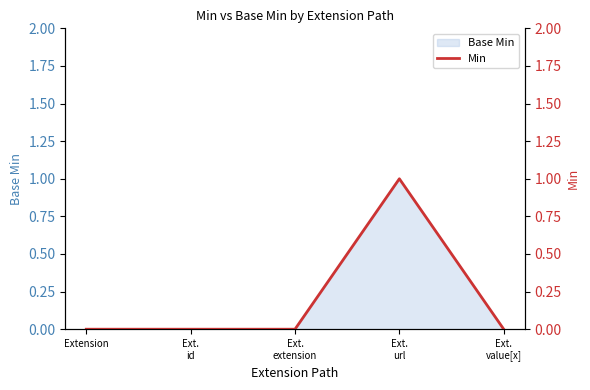

What is the difference between the values at Ext.
url and Ext.
id?

1